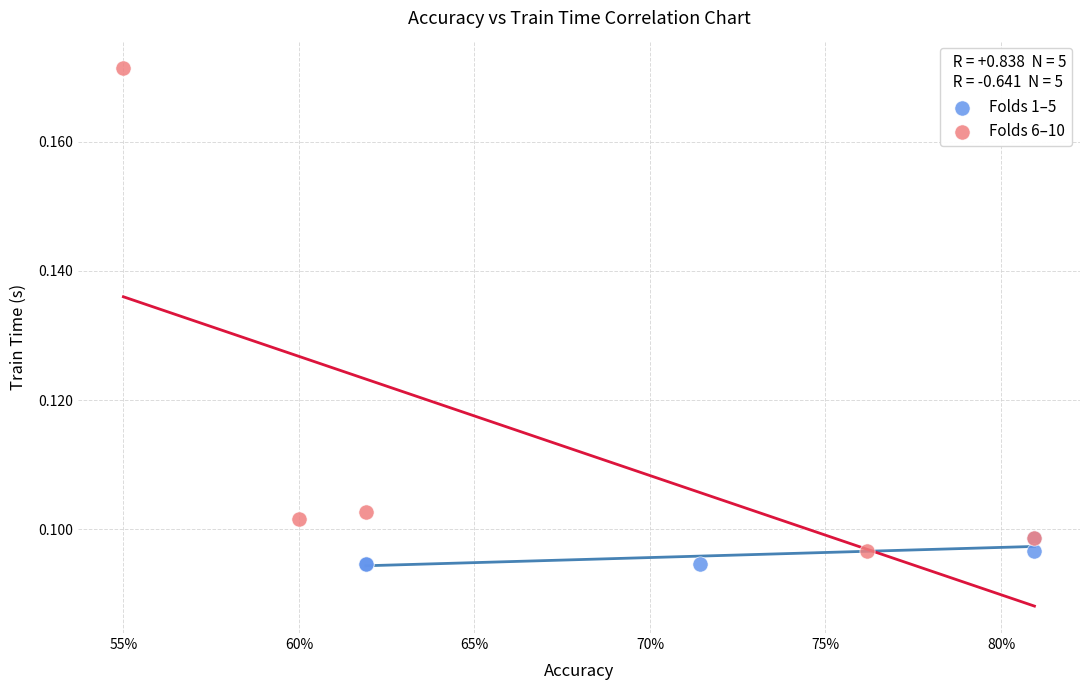

Which series has the largest Y range (max minus min)?

Folds 6–10